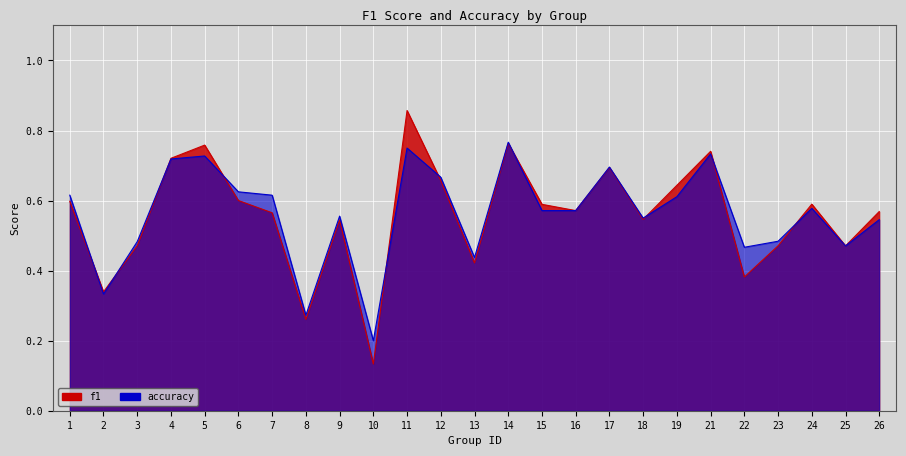

How many data points does each series have?

25